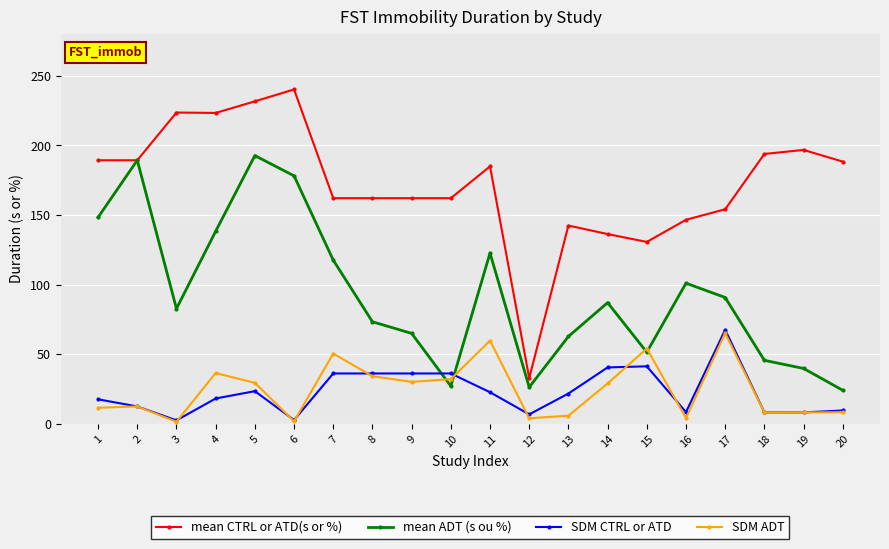

Where is the first local minimum for SDM CTRL or ATD?

3